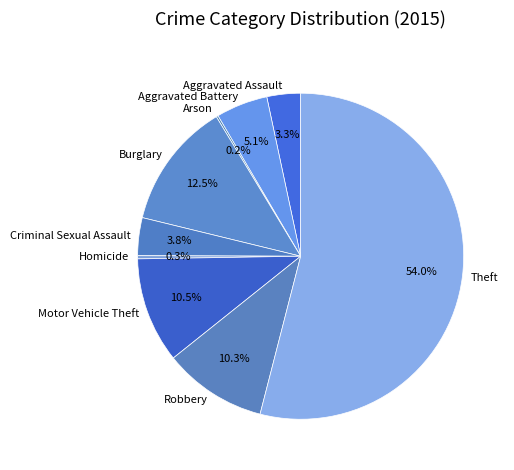

Which category has the biggest portion of the pie?

Theft